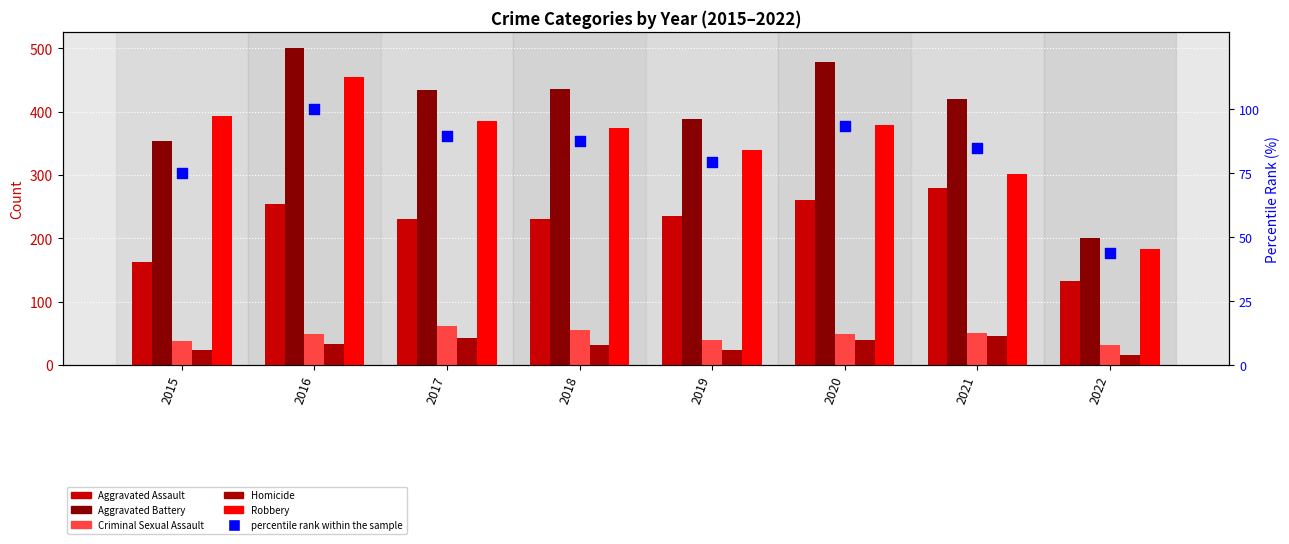

Which series has the largest Y range (max minus min)?

Aggravated Battery